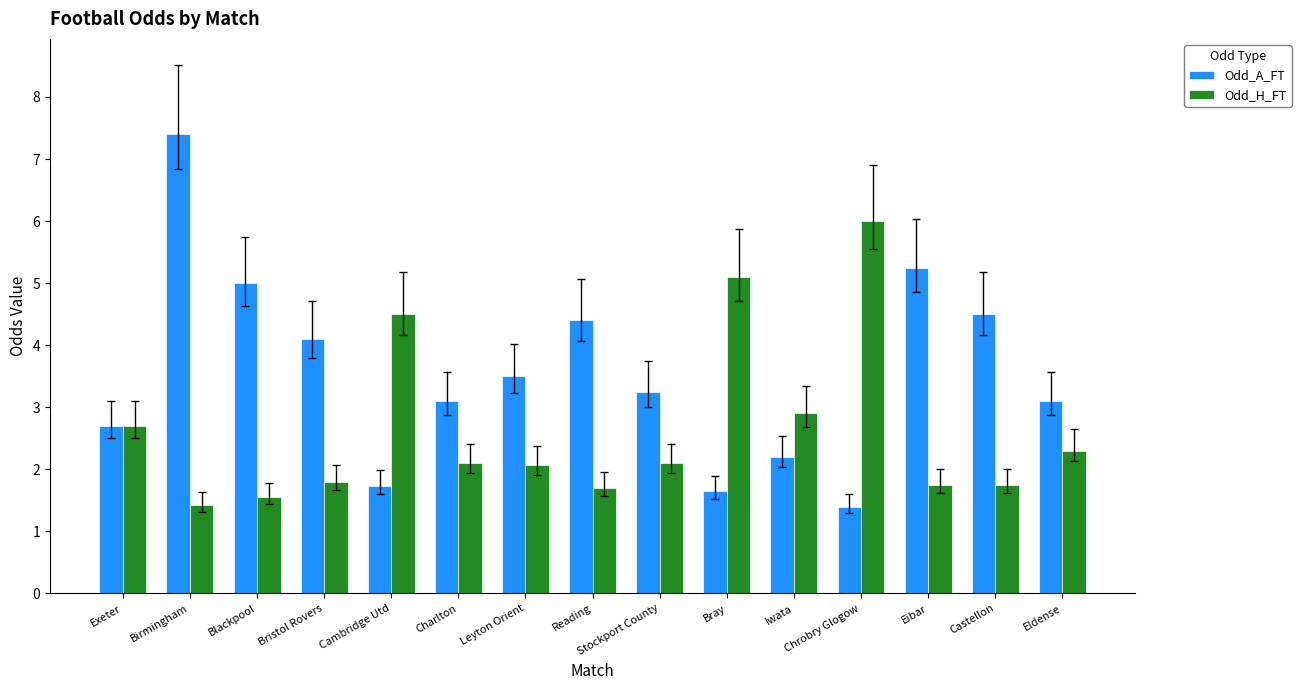

What is the sum of the Odd_A_FT values at Stockport County and Exeter?

6.0